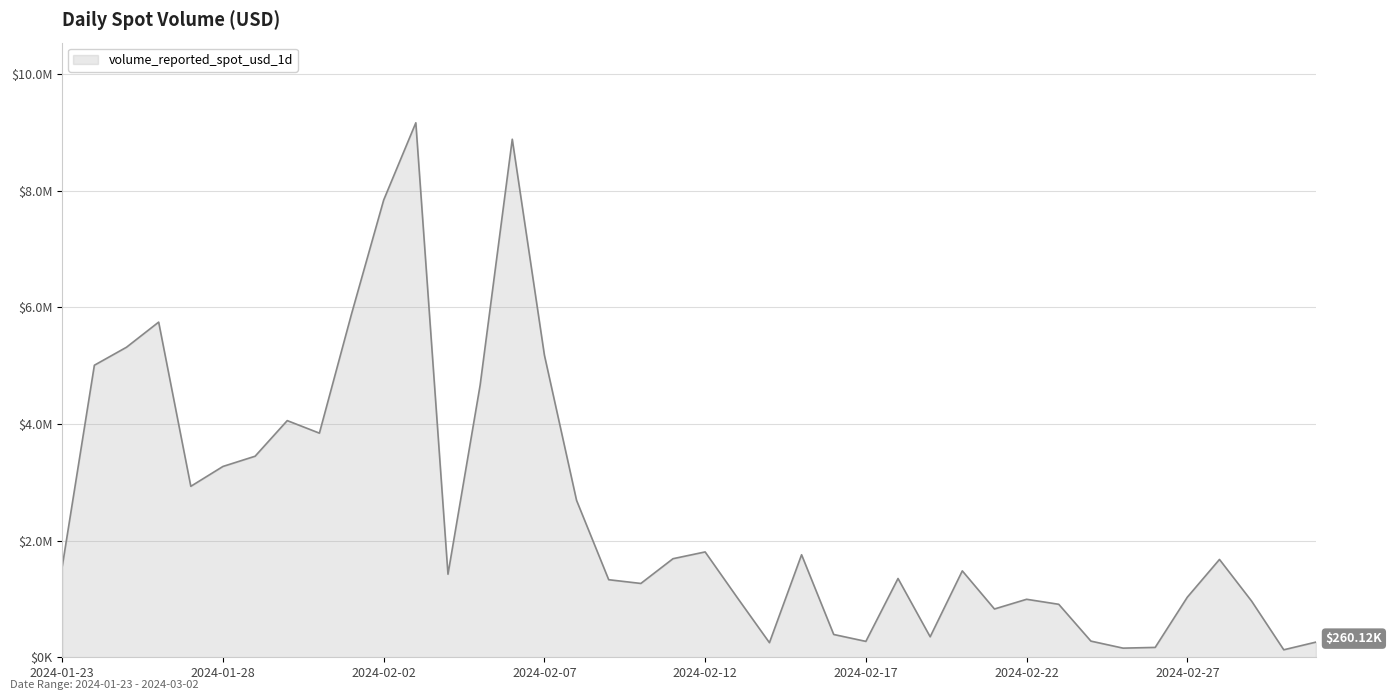

What is the value of the 20th point from the left?

1690900.9